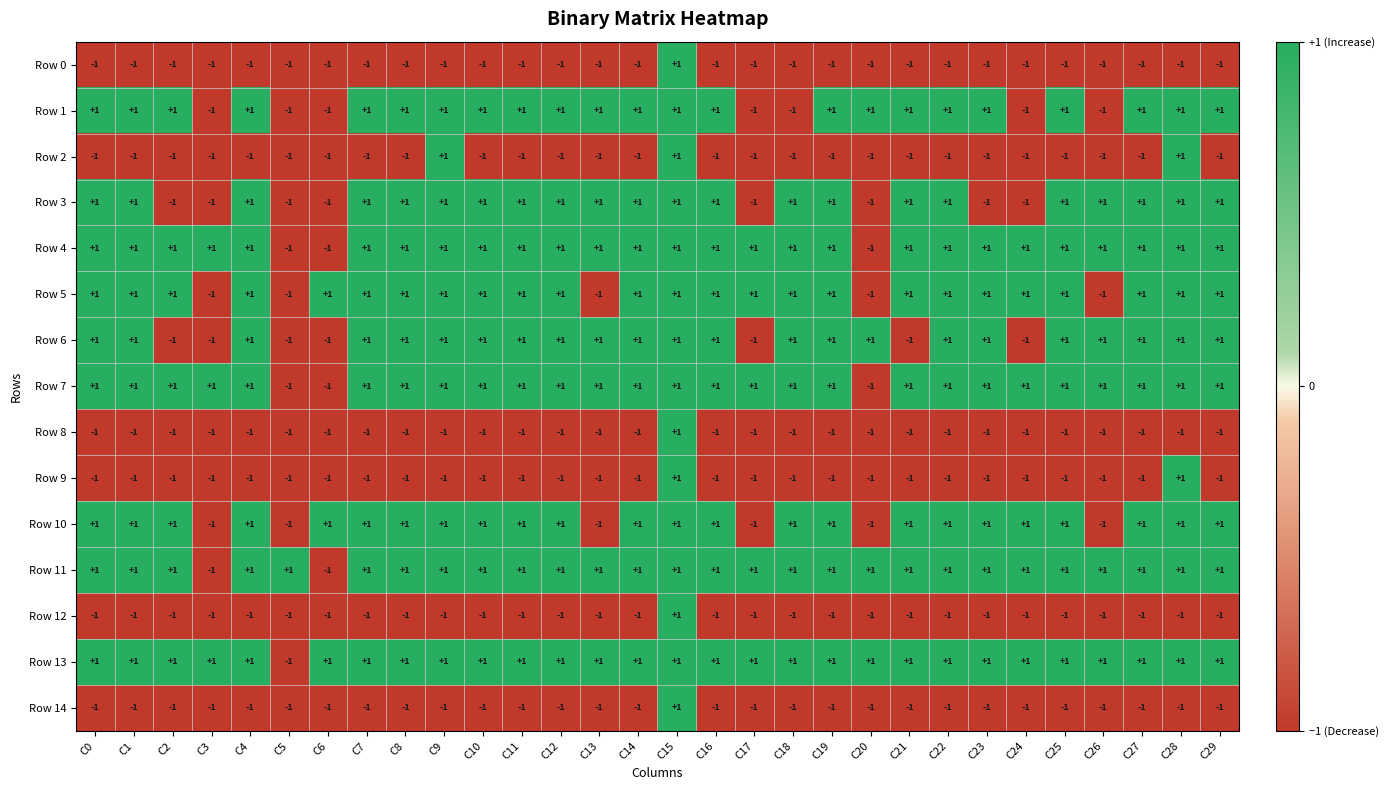

Is it true that Row 4 equals 0 at C19?

False